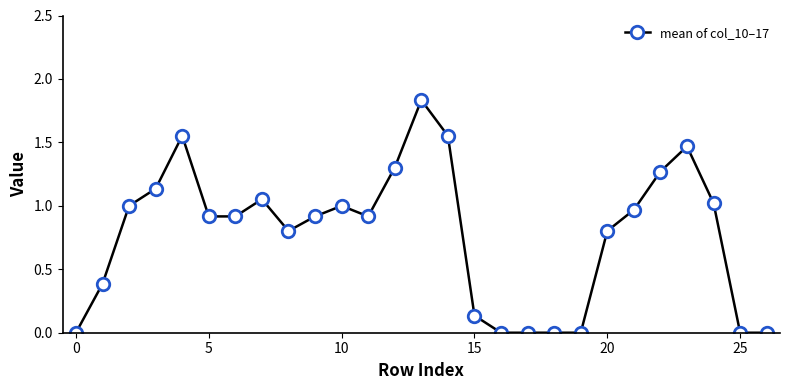

What is the average value?

0.8